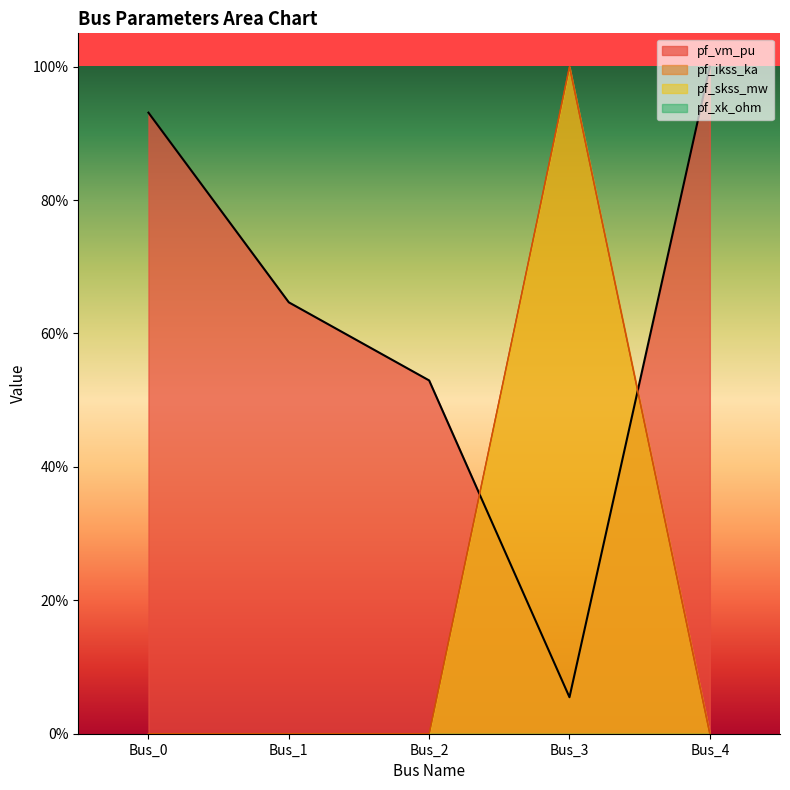

Is the value of pf_skss_mw at Bus_2 greater than the value of pf_ikss_ka at Bus_1?

No